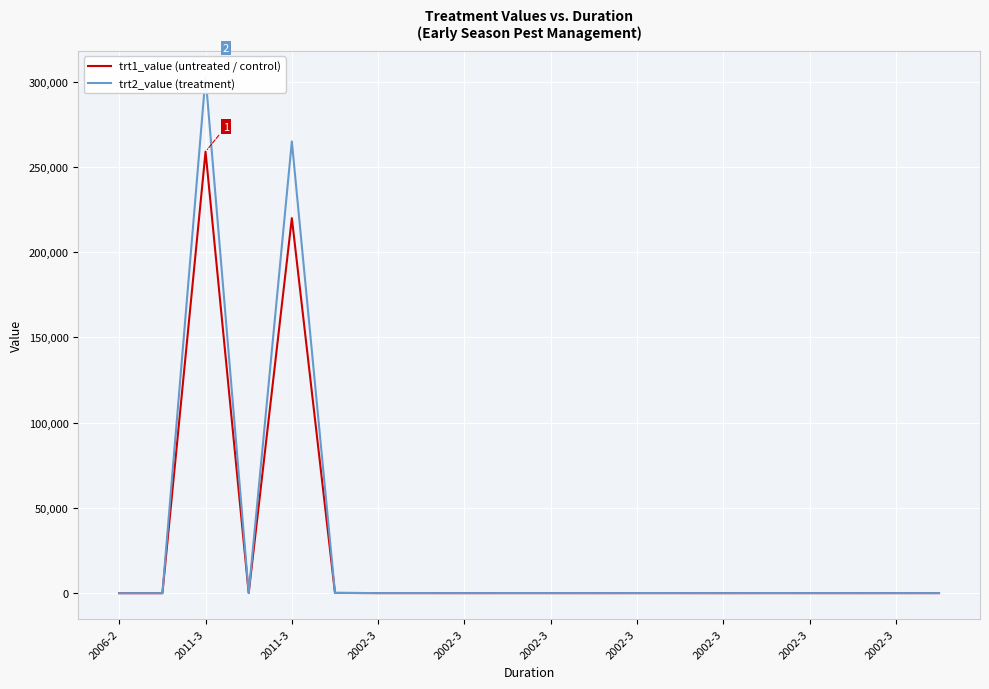

How many data points in trt1_value (untreated / control) are less than 43?

6